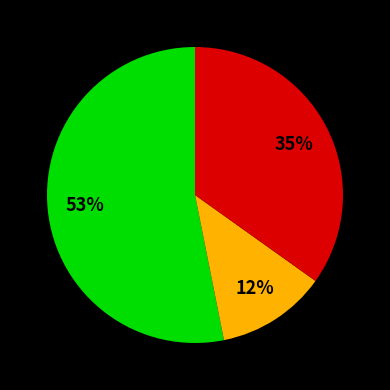

To the nearest percent, what is the difference between the largest and smallest slice percentages?

41%